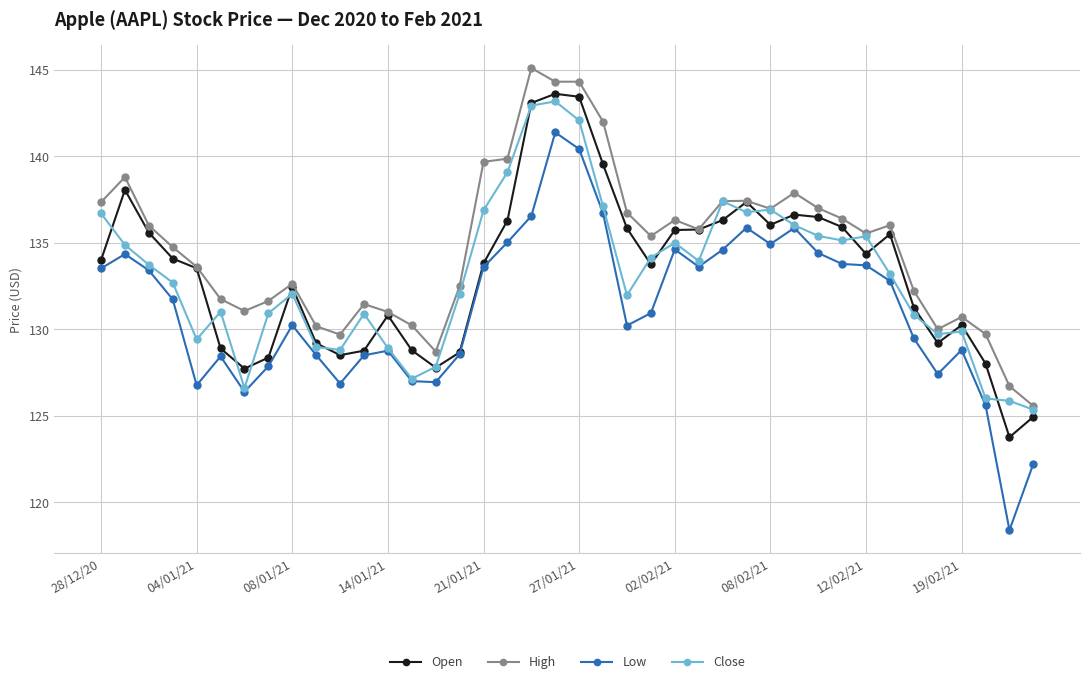

Which series has the largest total across all categories?

High